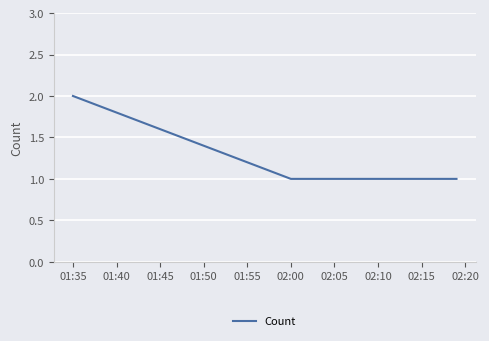

What is the sum of all values?

5